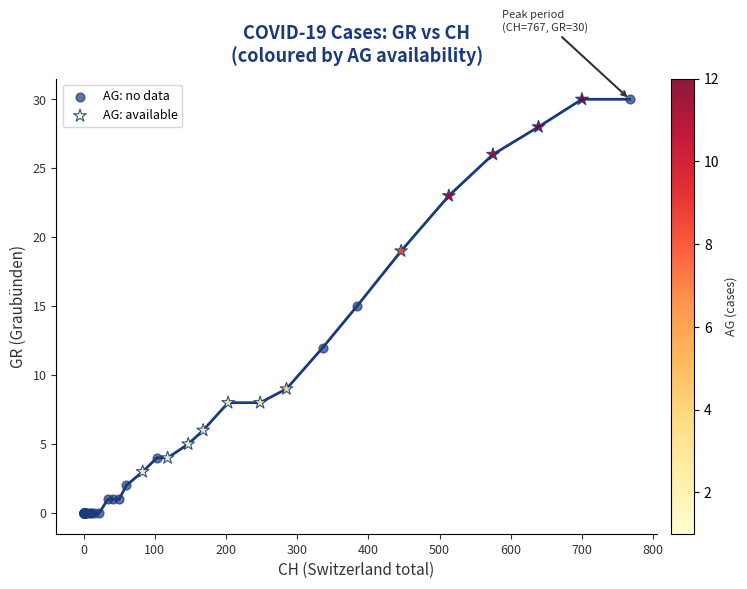

Which series contains the lowest Y value?

AG: no data